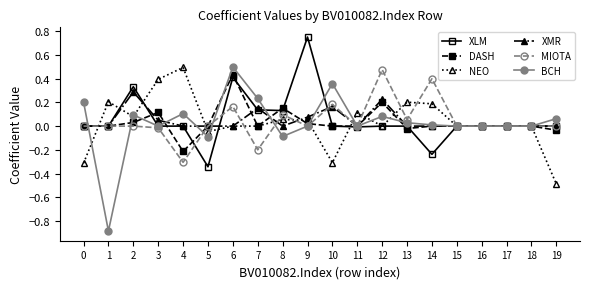

Is it true that XMR equals 0.2 at 12?

True